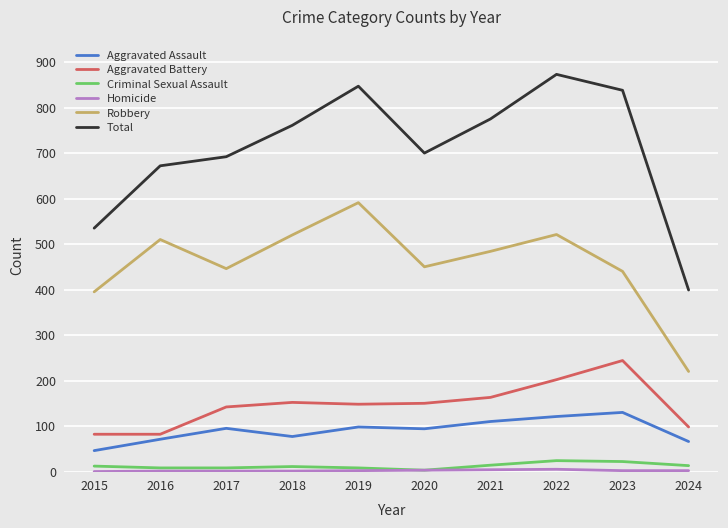

At which category does Total reach its first local valley?

2020